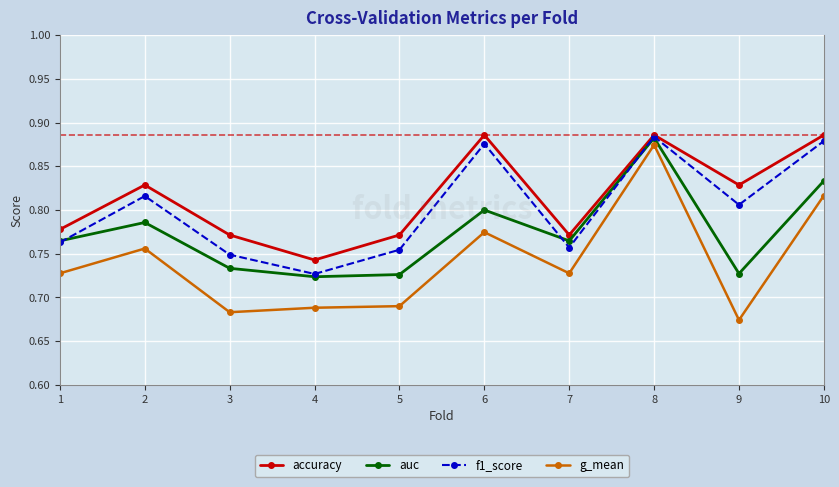

True or false: accuracy and g_mean cross at least once.

False